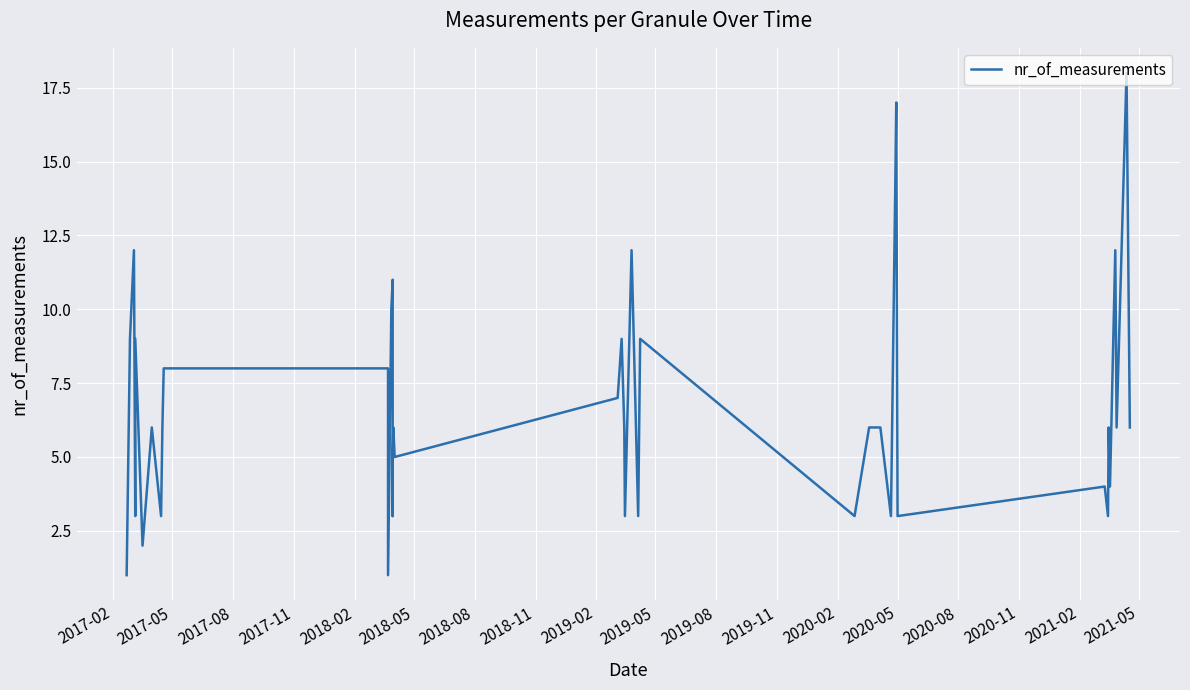

True or false: there are more than 2 points higher than both neighbors.

True